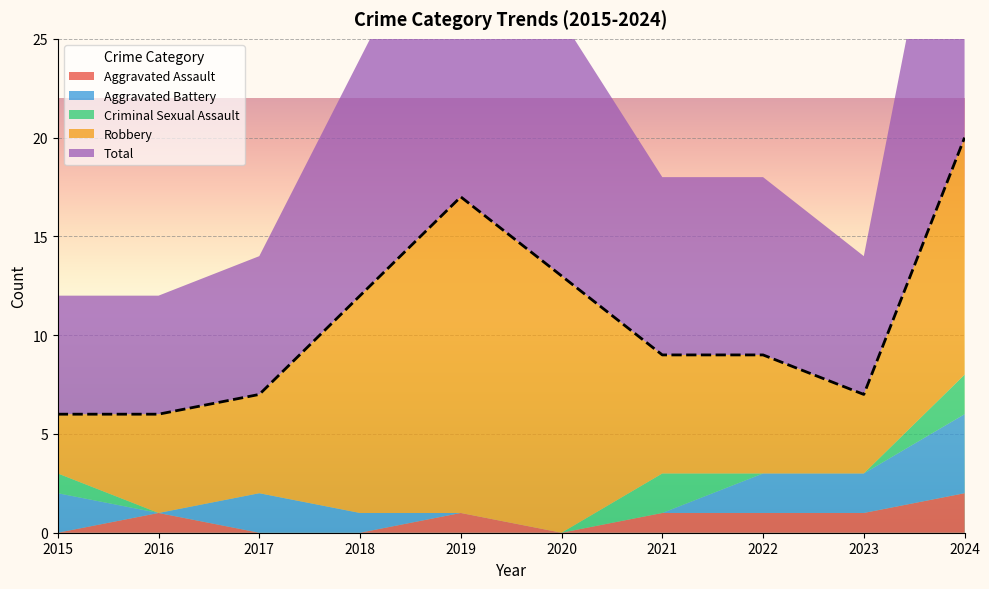

True or false: Aggravated Assault and Total cross at least once.

False